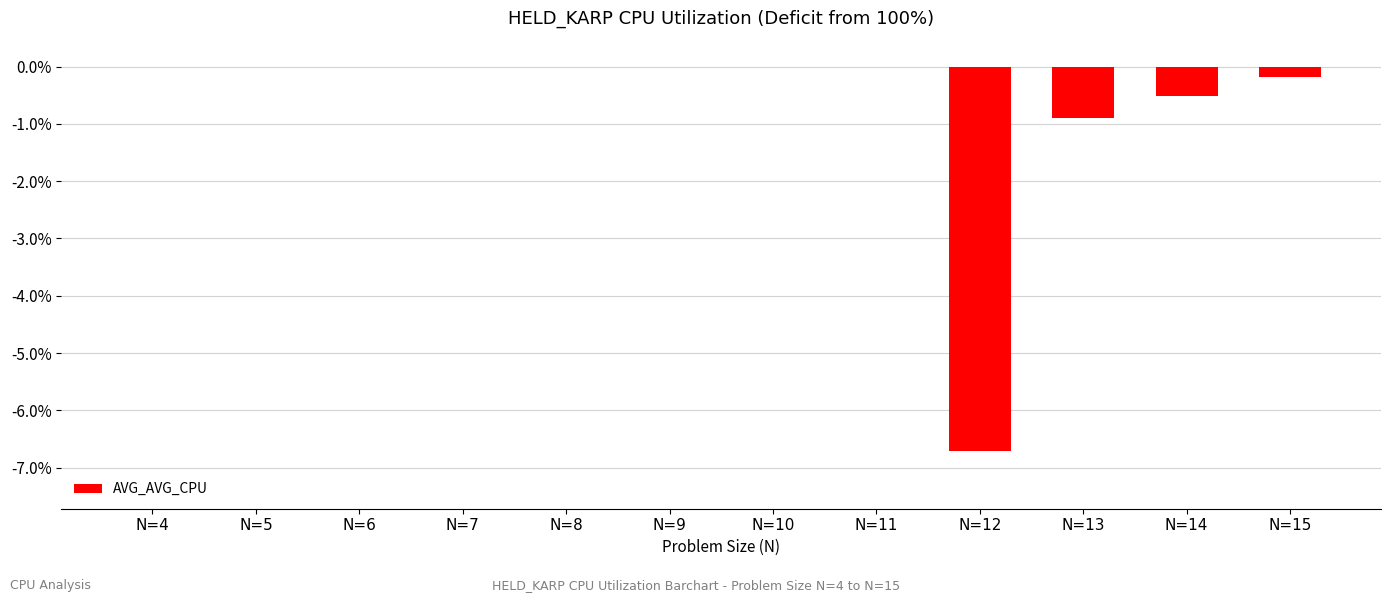

Reading left to right, extract all data points from this chart.

0.0	0.0	0.0	0.0	0.0	0.0	0.0	0.0	-6.7	-0.9	-0.5	-0.2